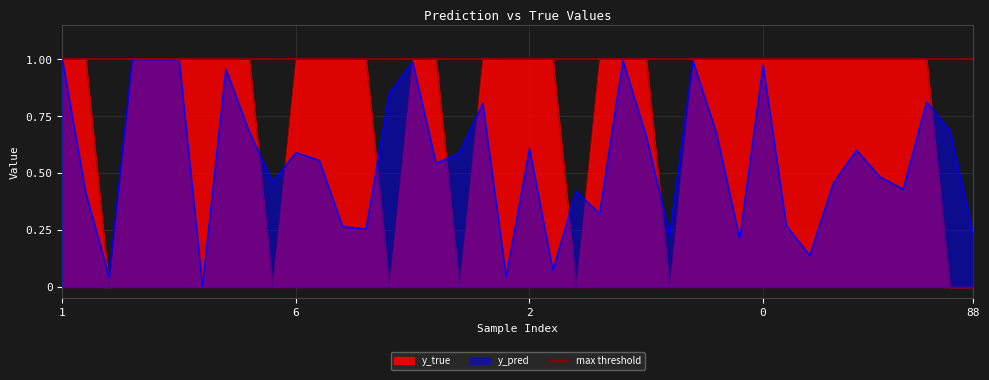

The value of y_pred at 43 is 1.0. True or false?

True